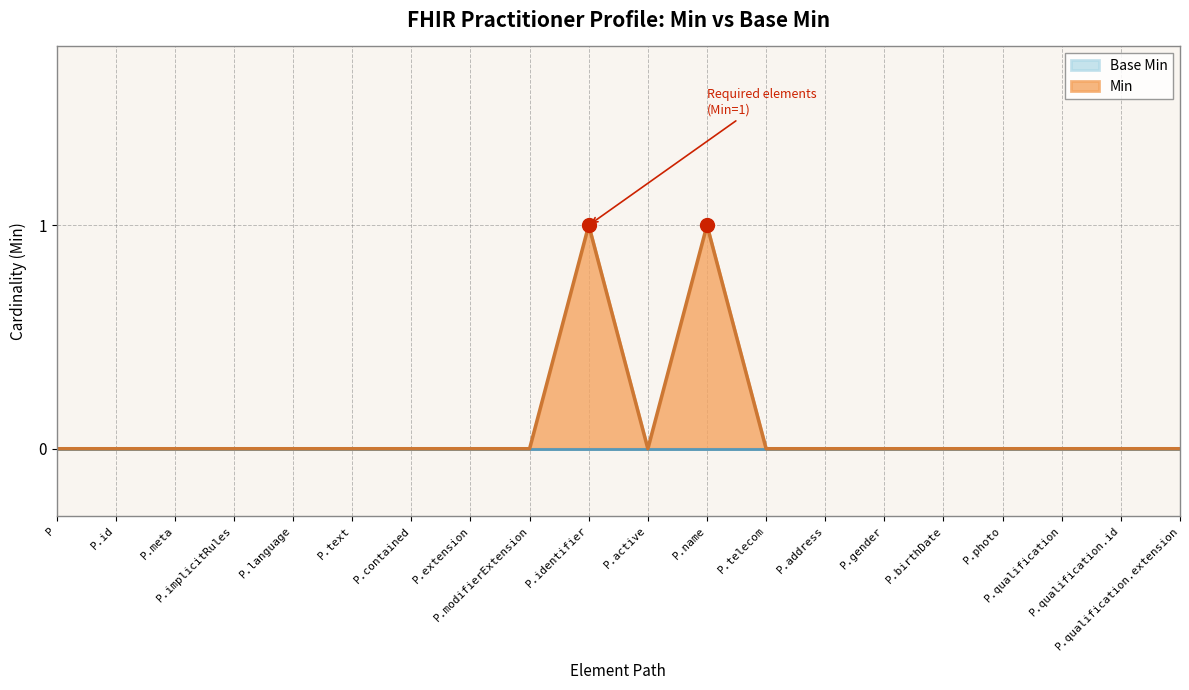

Which series has the widest spread of values?

Min